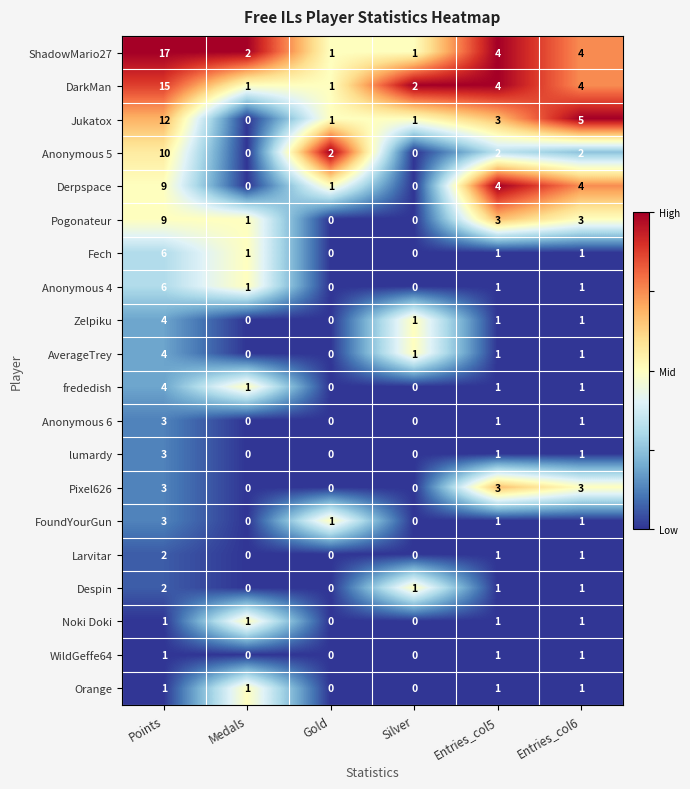

What is the difference between the Pogonateur values at Entries_col6 and Gold?

3